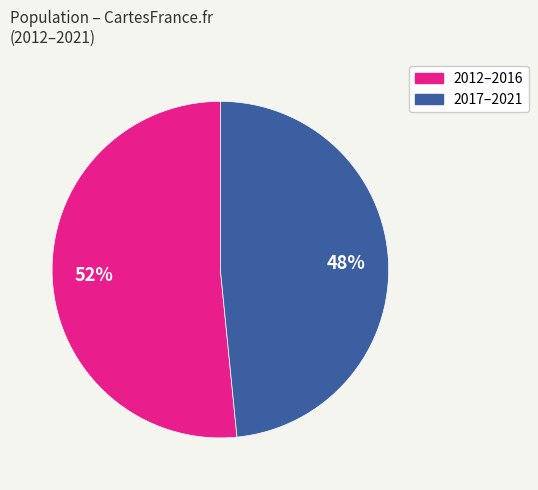

Is there a majority slice in this chart?

Yes